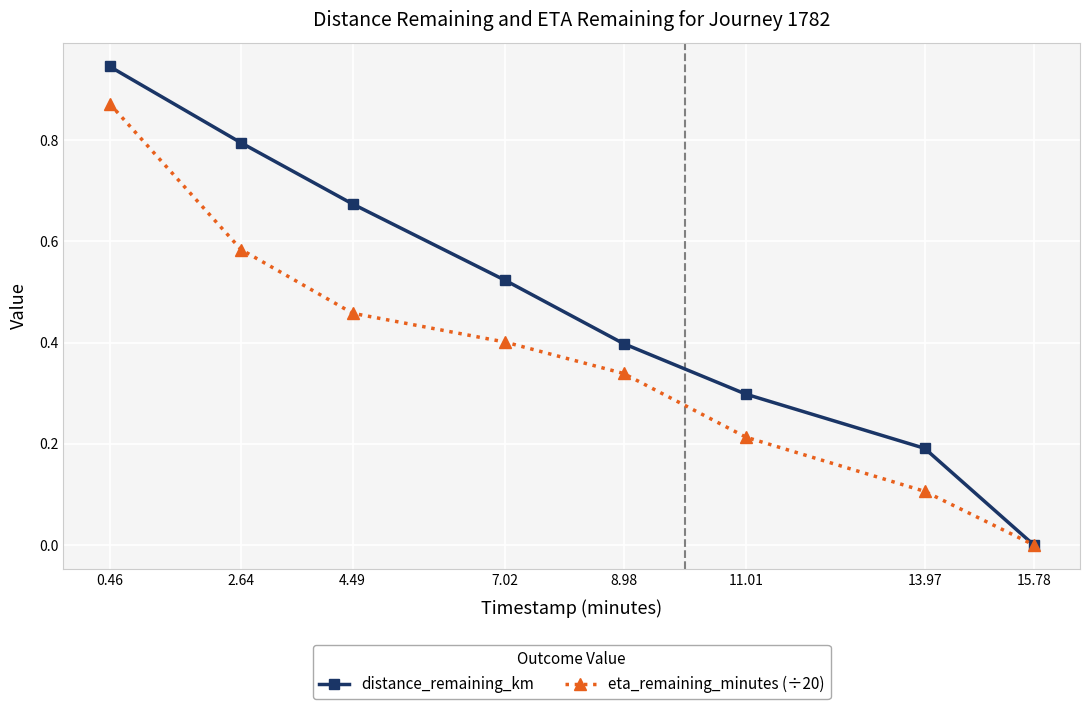

At which category is the sum across all series the highest?

0.46